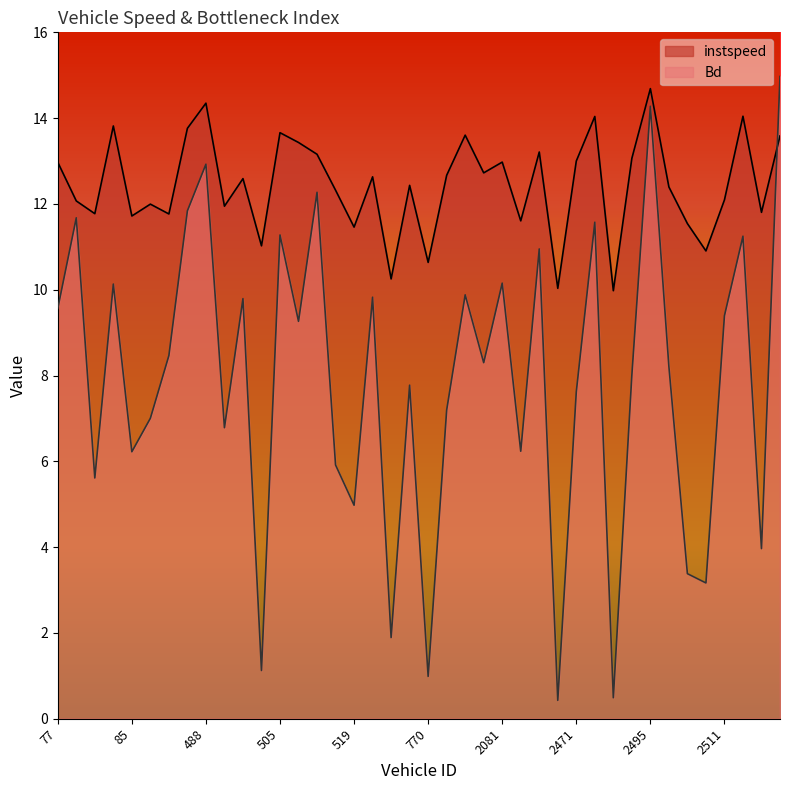

Rank the series at 502 from highest to lowest value.

instspeed, Bd